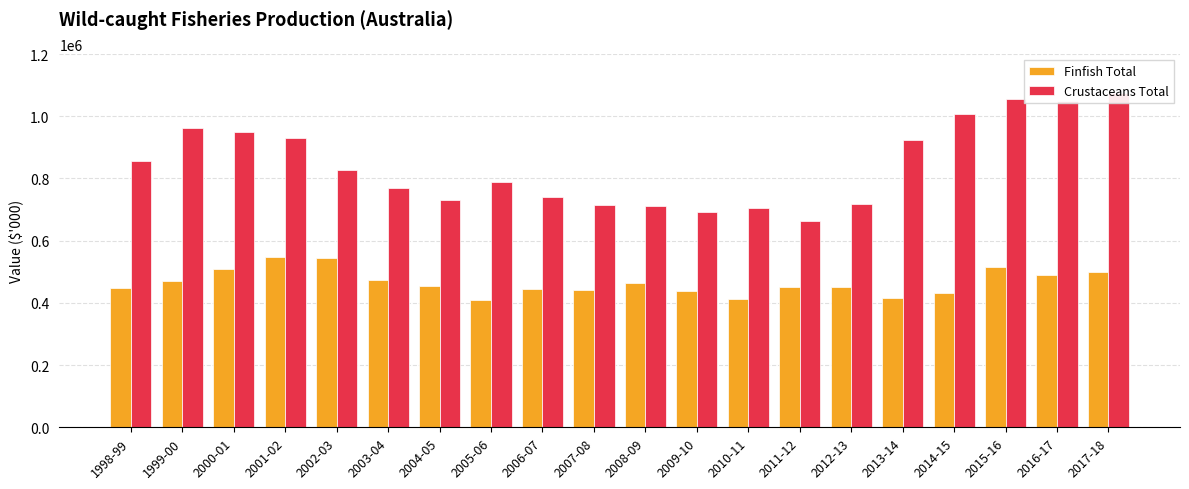

At how many categories does at least one series exceed 1008916?

3